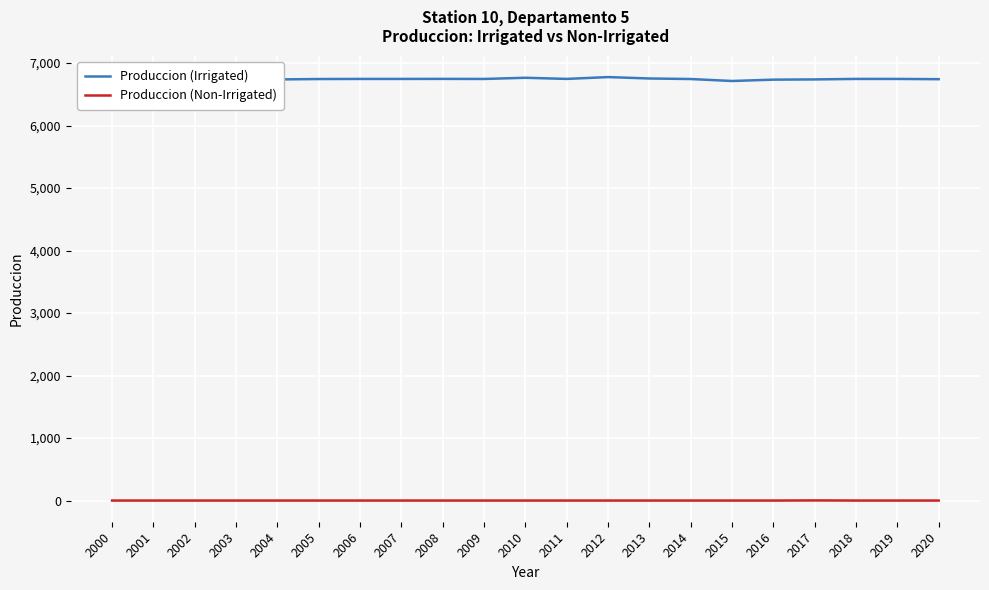

What is the approximate value of Produccion (Non-Irrigated) at 2015?

1.2